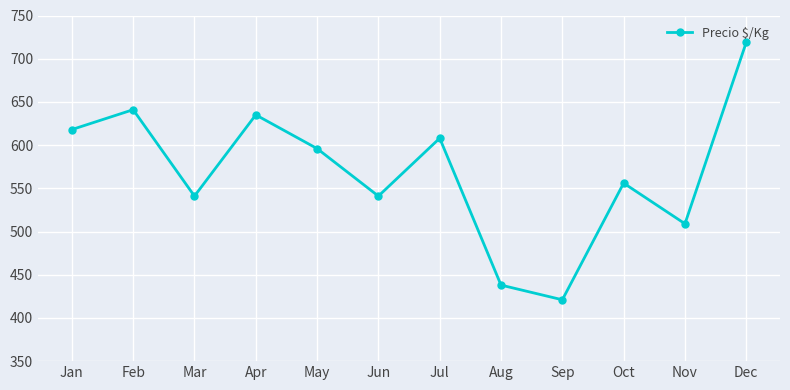

Which category has the highest value across all series?

Dec